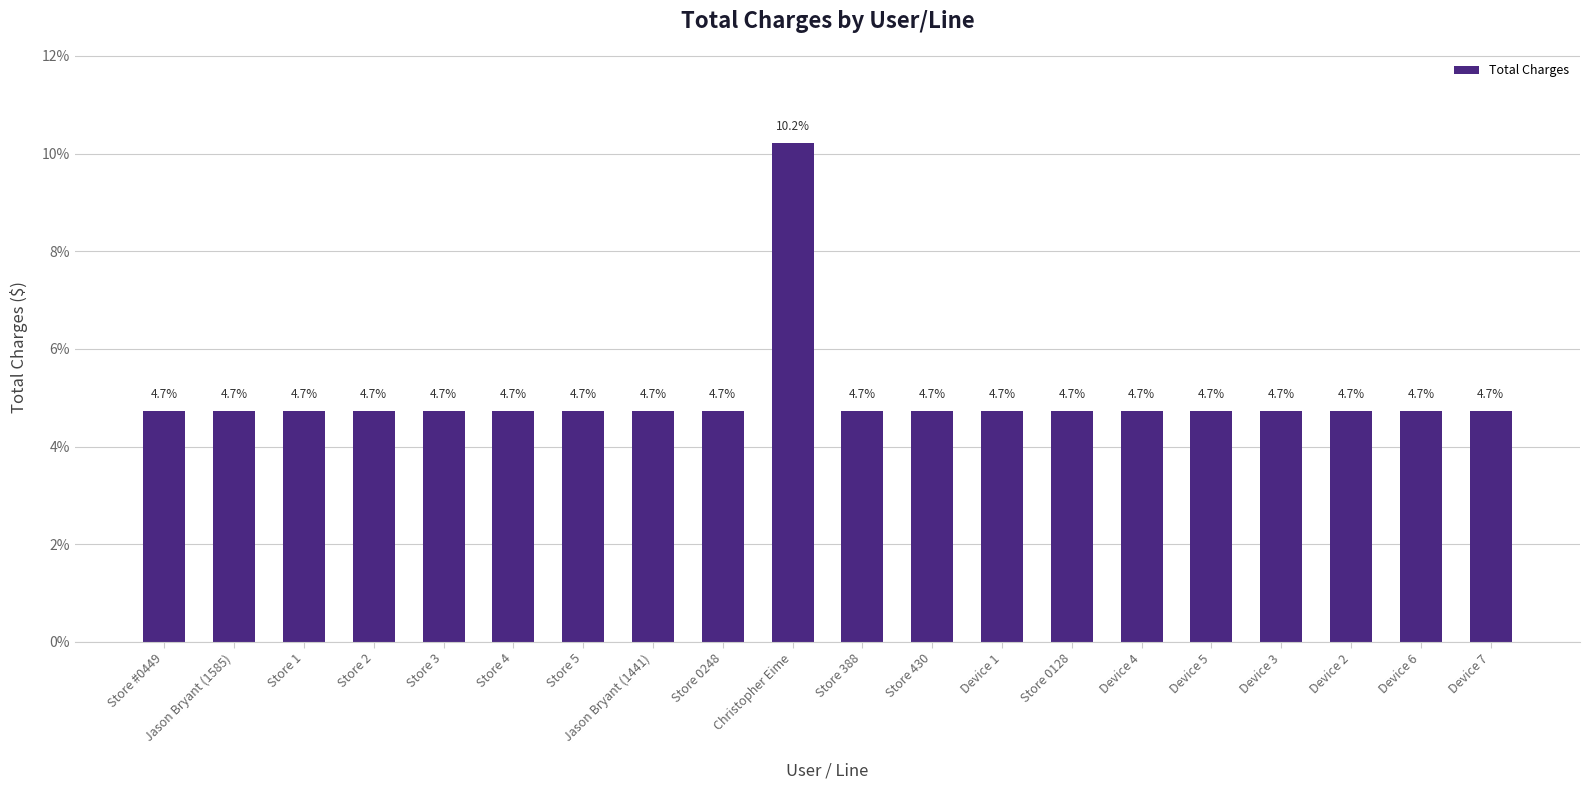

Reading left to right, list all the values displayed in this chart.

4.7	4.7	4.7	4.7	4.7	4.7	4.7	4.7	4.7	10.2	4.7	4.7	4.7	4.7	4.7	4.7	4.7	4.7	4.7	4.7